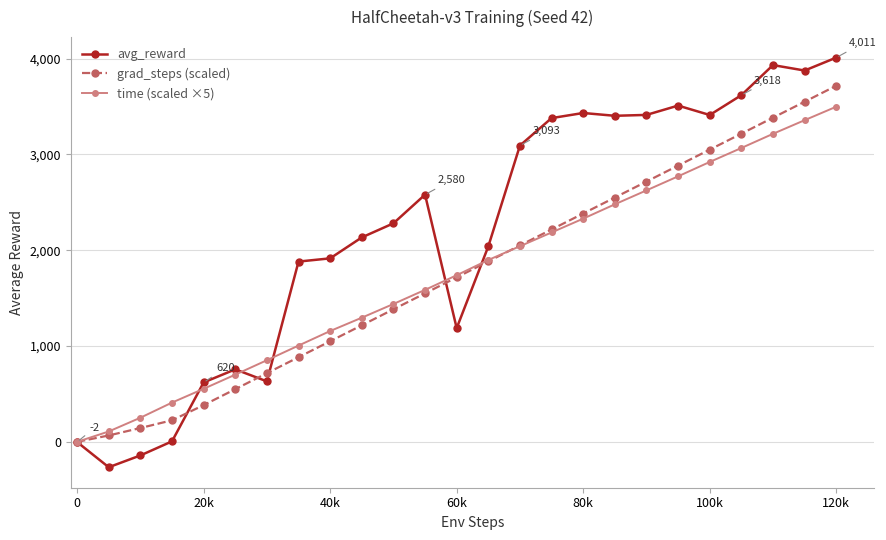

In avg_reward, how many points are higher than both neighbors (excluding endpoints)?

5